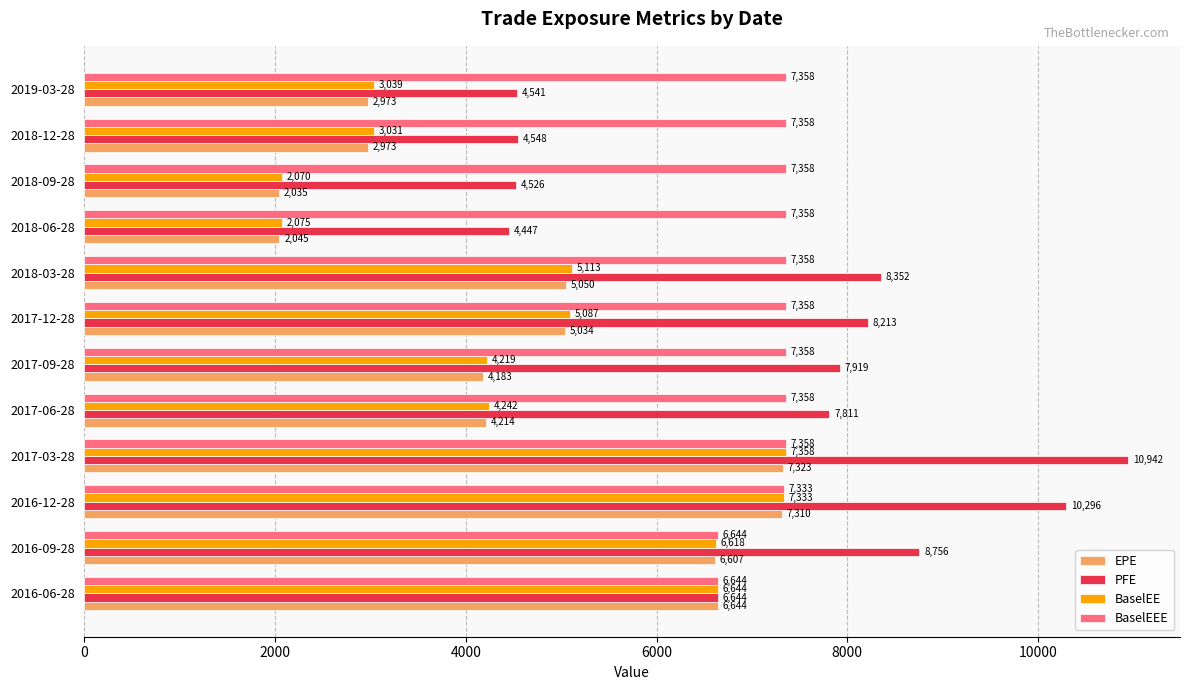

List the labels in order of BaselEE value, largest first.

2017-03-28, 2016-12-28, 2016-06-28, 2016-09-28, 2018-03-28, 2017-12-28, 2017-06-28, 2017-09-28, 2019-03-28, 2018-12-28, 2018-06-28, 2018-09-28